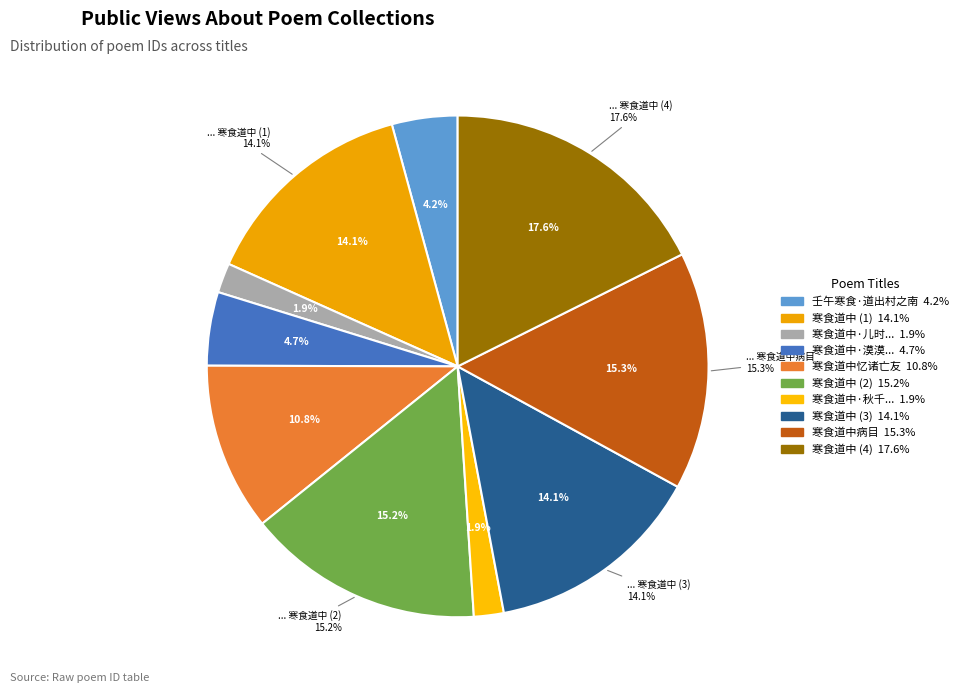

Count the number of slices in the pie.

10